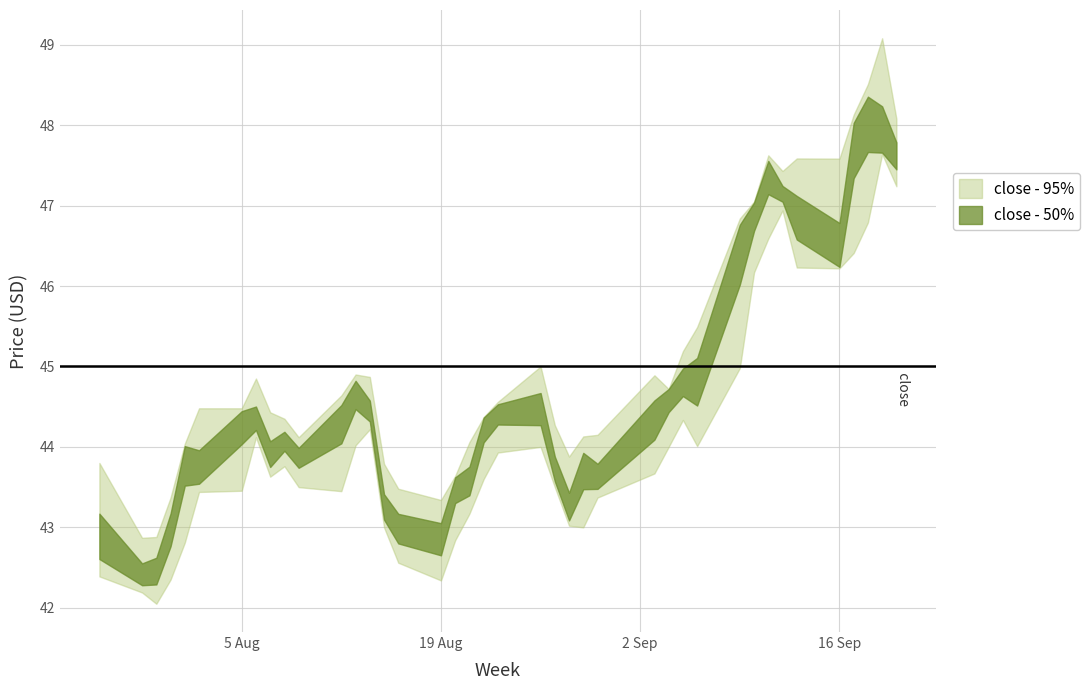

Which category has the highest value across all series?

2013-09-19